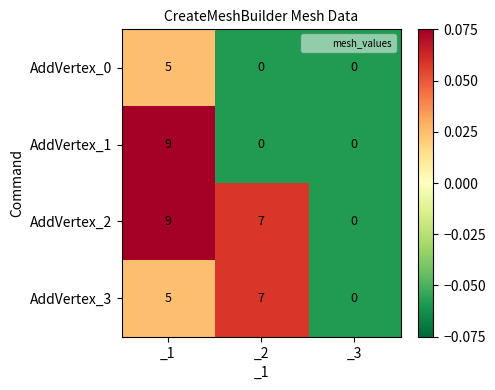

What is the difference between the highest and lowest values at _1?

4